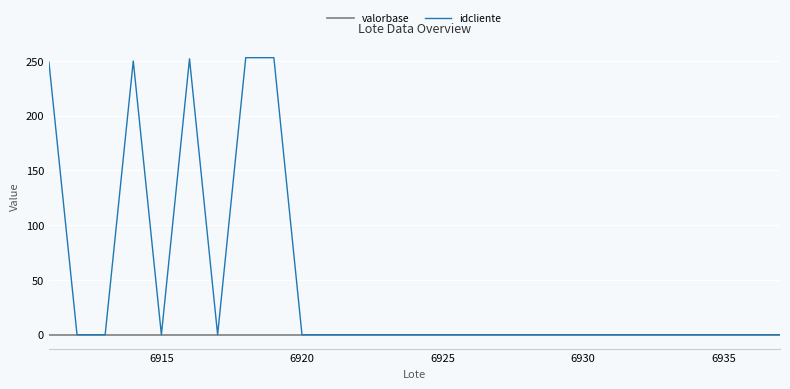

Is this an area chart (filled region under the line)?

No